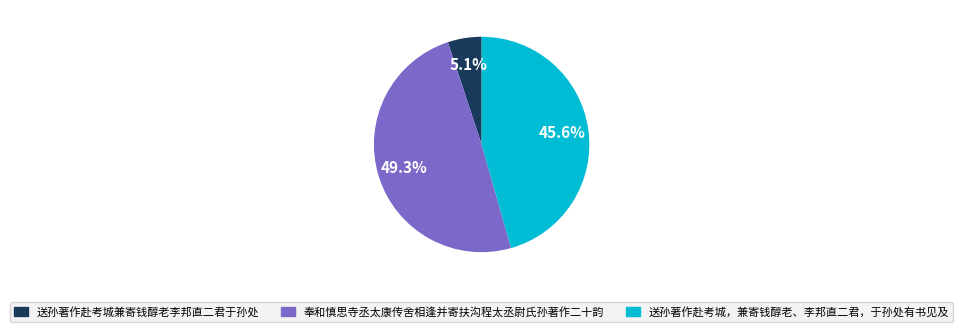

Which category has the biggest portion of the pie?

奉和慎思寺丞太康传舍相逢并寄扶沟程太丞尉氏孙著作二十韵